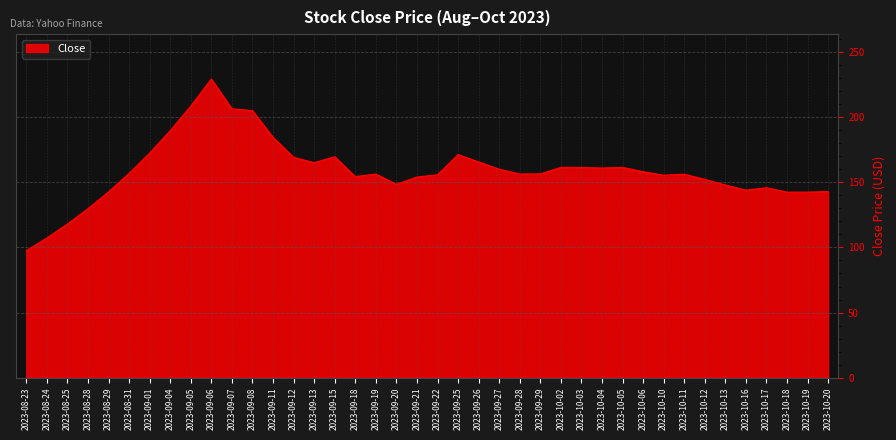

What is the average value?

159.1